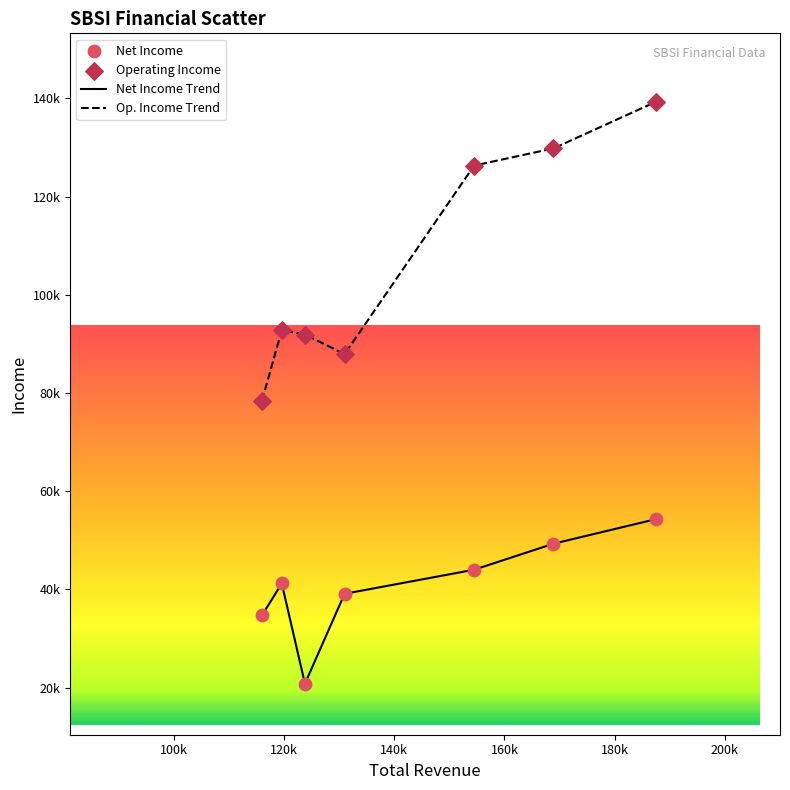

Does the chart have visible grid lines?

No